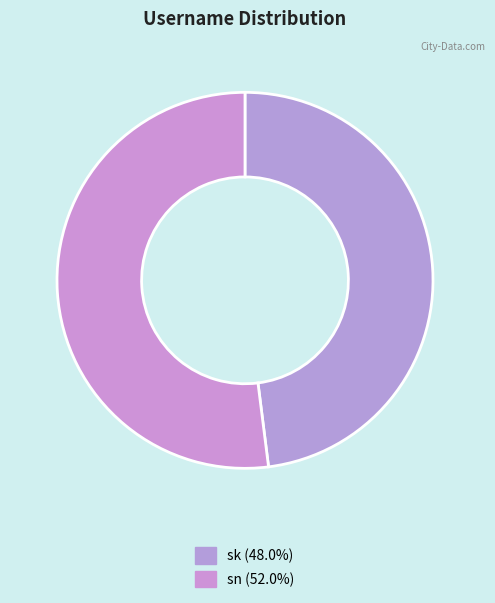

Is there a majority slice in this chart?

Yes